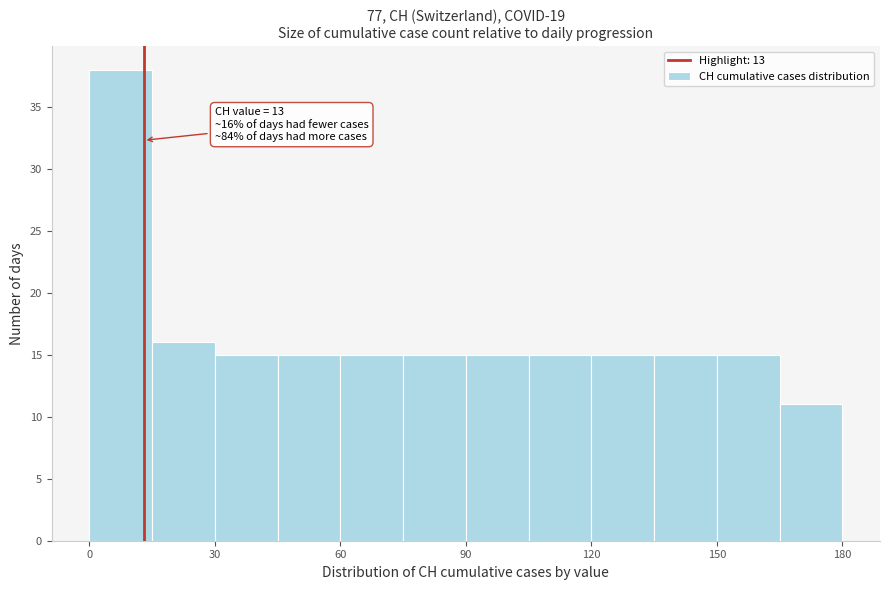

Around what value on the x-axis is the tallest bar? Give the approximate position of its centre, as read against the axis.

10